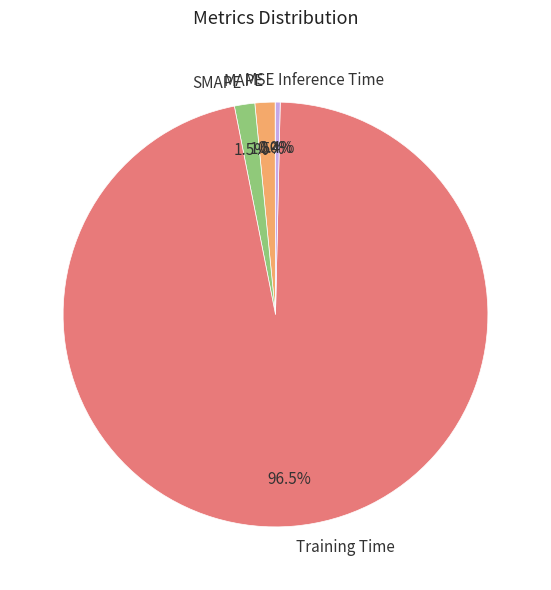

Which category has the biggest portion of the pie?

Training Time